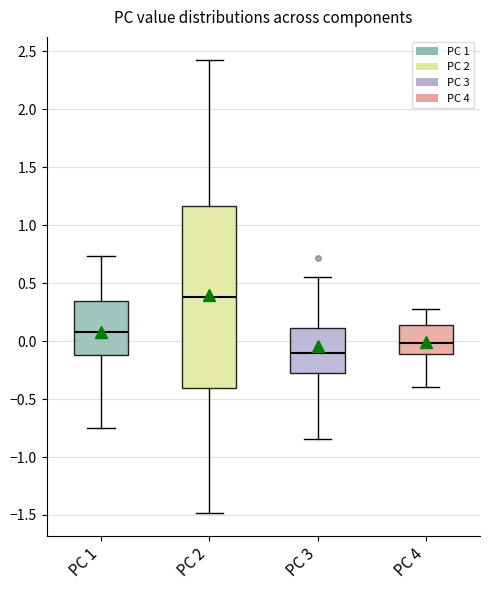

Which box has the highest median line?

PC 2